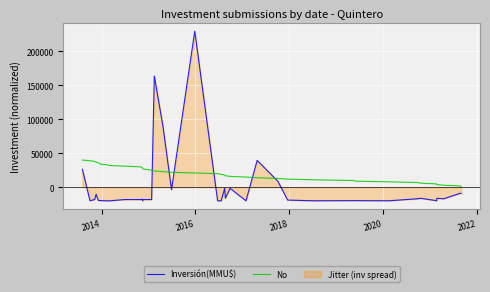

What is the difference between the maximum and second lowest values in the No series?

38000.0